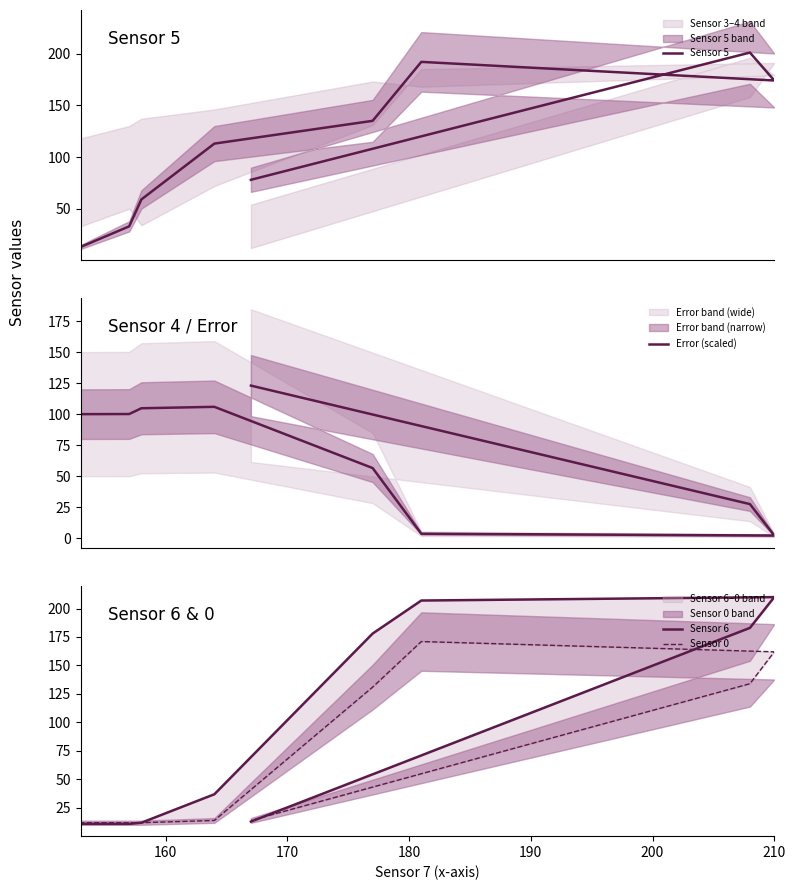

Is this an area chart (filled region under the line)?

No